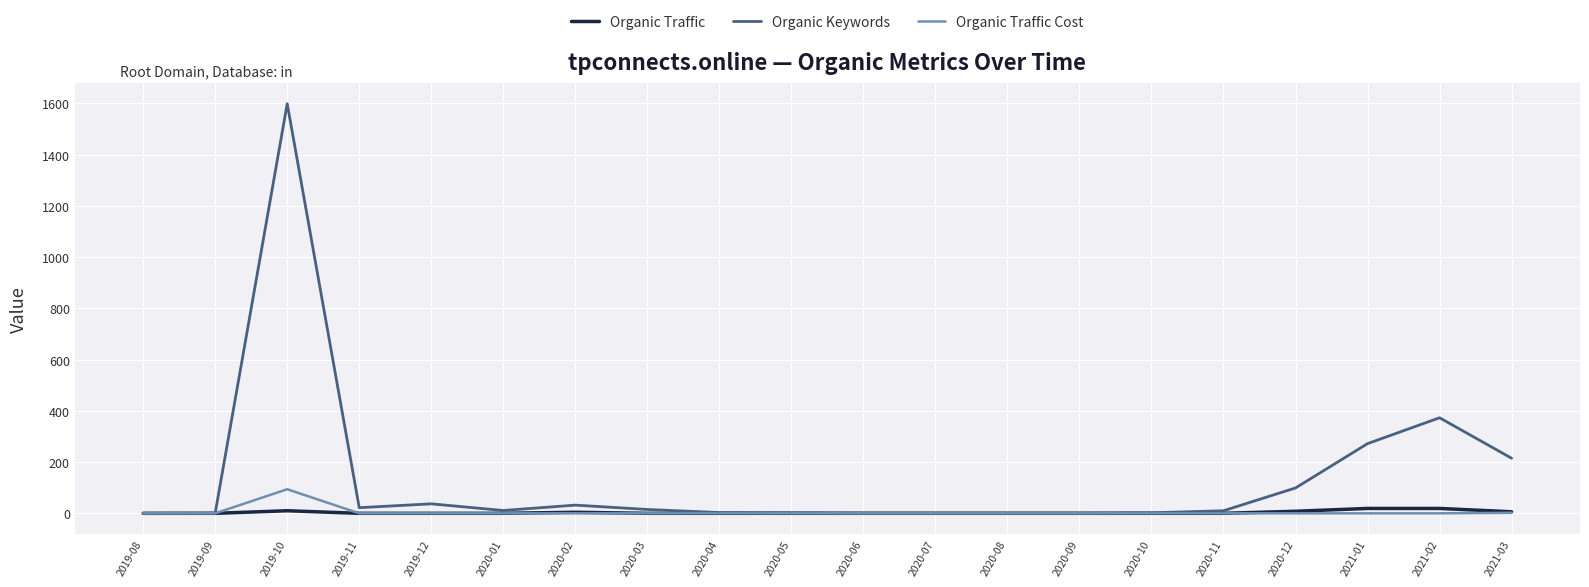

What is the difference between the maximum and second lowest values in the Organic Traffic Cost series?

94